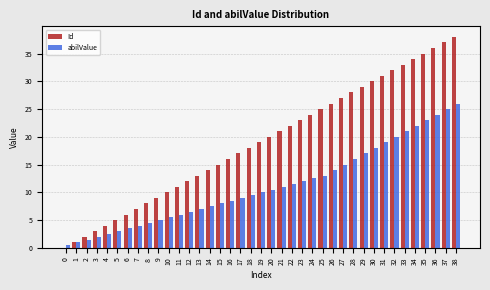

Between 8 and 23, which series saw the biggest shift?

Id